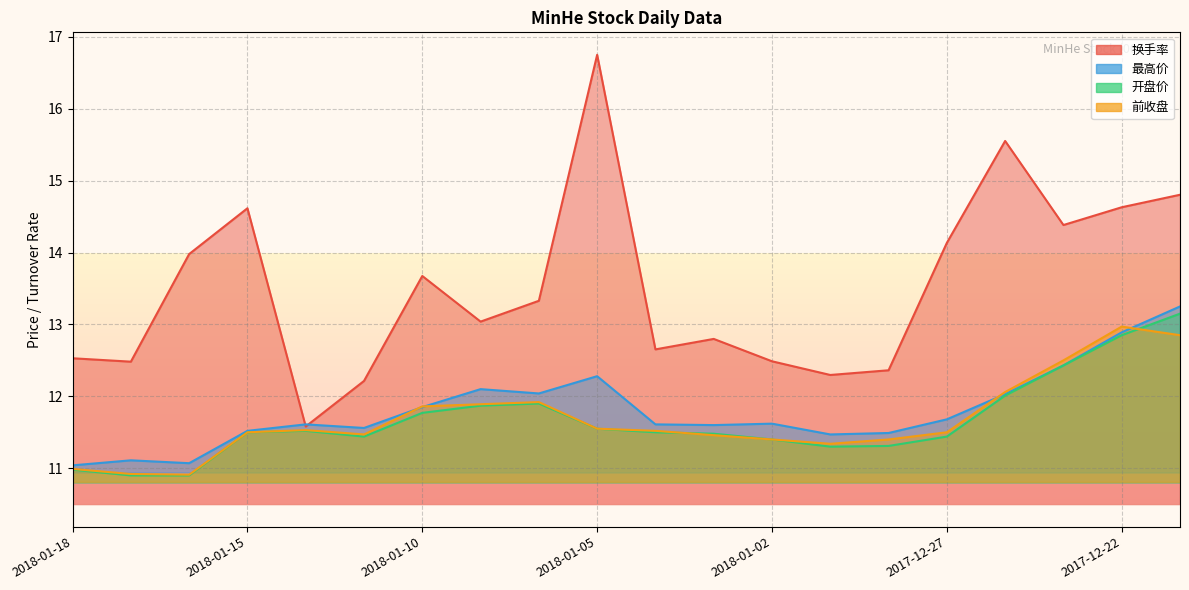

Rank the series at 2018-01-18 from highest to lowest value.

换手率, 最高价, 前收盘, 开盘价